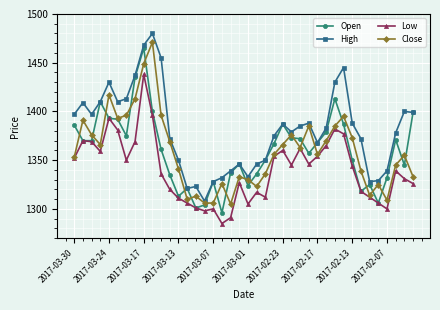

True or false: Low and High cross at least once.

False